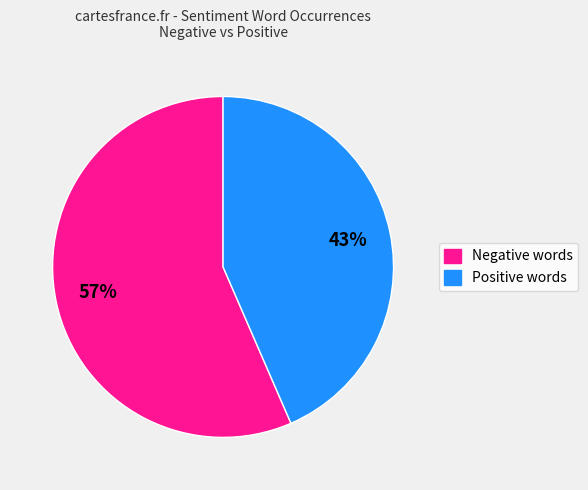

How many segments does this pie chart have?

2